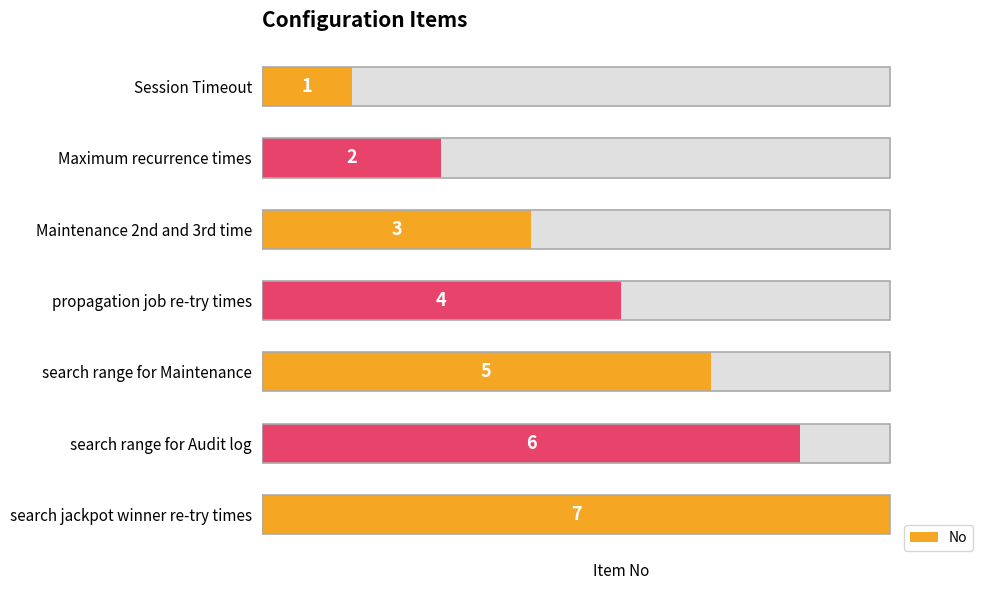

How many values are between 2 and 6?

5